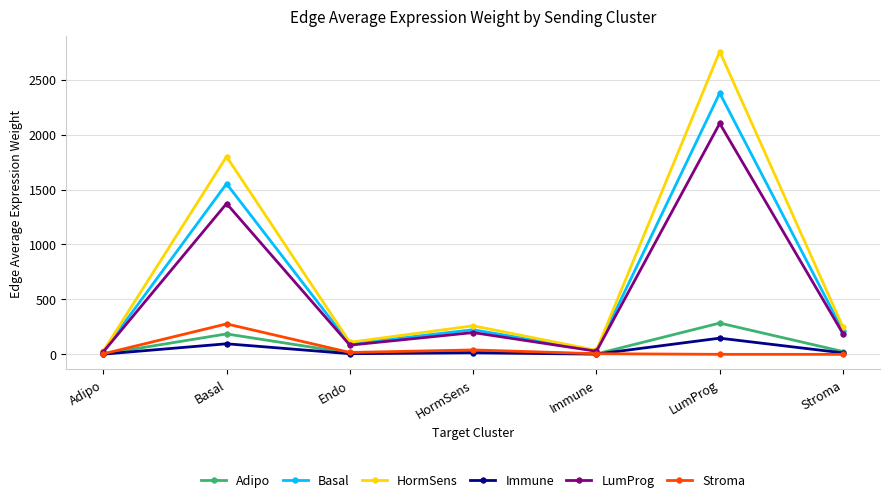

True or false: Adipo and HormSens cross at least once.

False